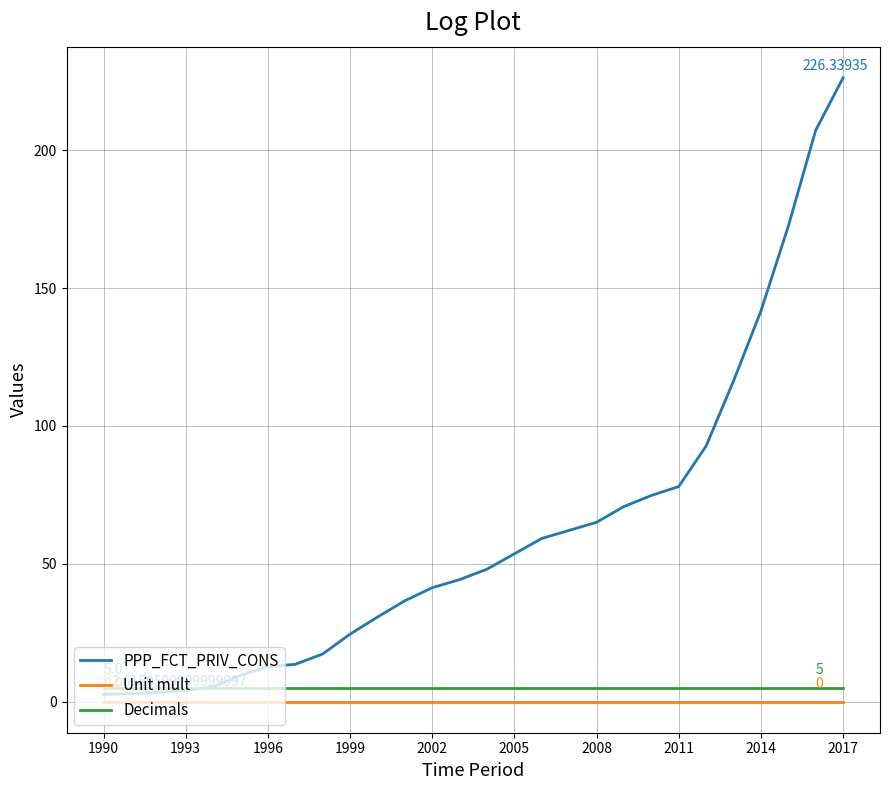

Which series has the largest total across all categories?

PPP_FCT_PRIV_CONS